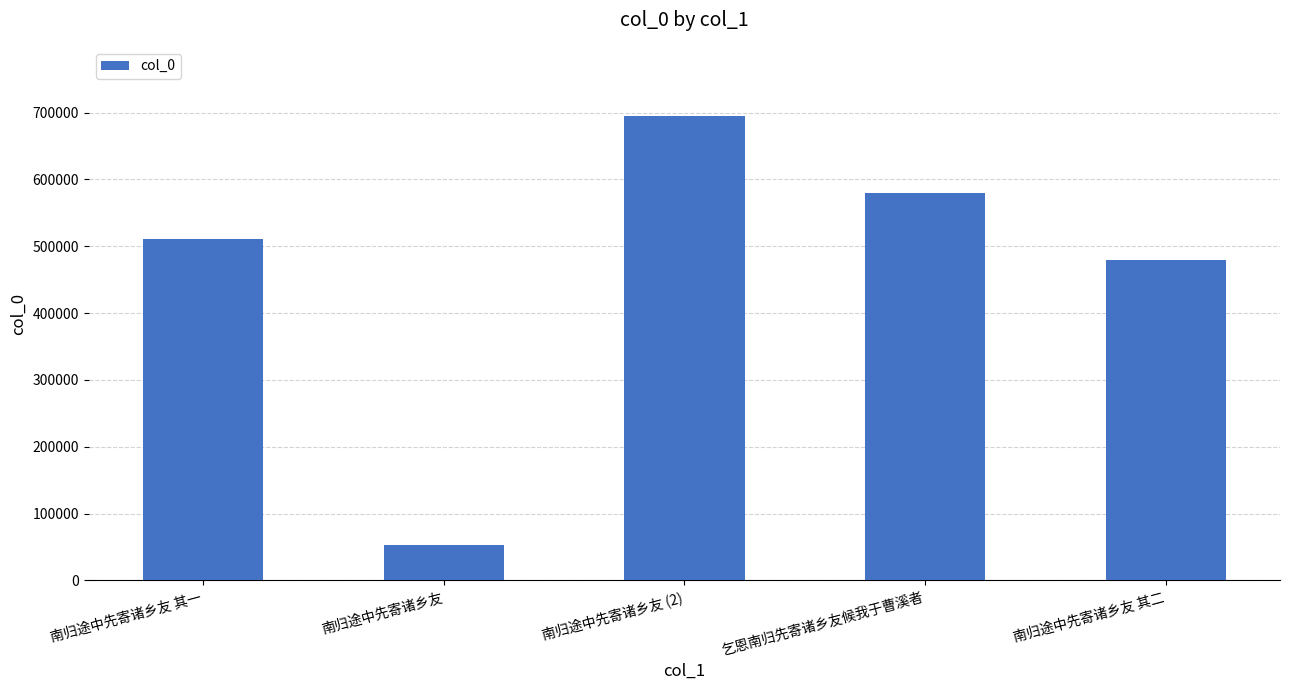

List the labels in order of value, smallest first.

南归途中先寄诸乡友, 南归途中先寄诸乡友 其二, 南归途中先寄诸乡友 其一, 乞恩南归先寄诸乡友候我于曹溪者, 南归途中先寄诸乡友 (2)